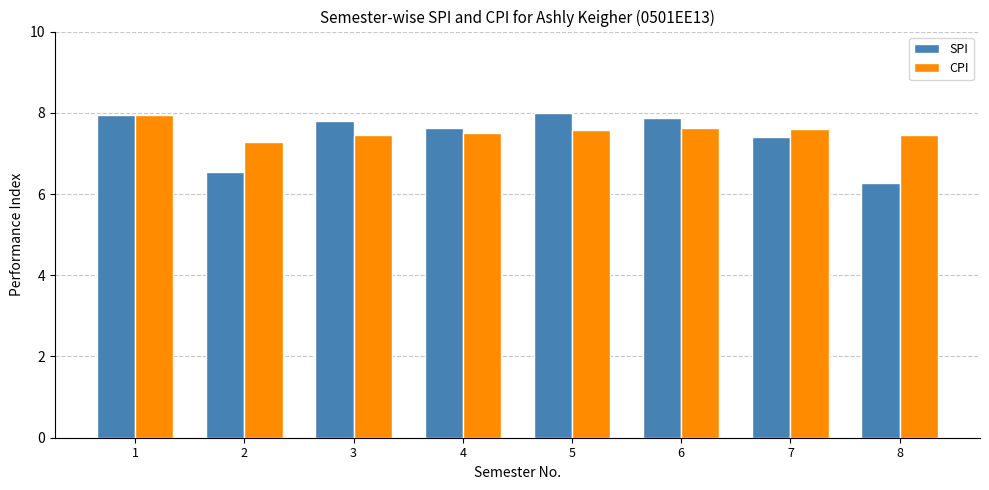

The value of CPI at 3 is 7.5. True or false?

True